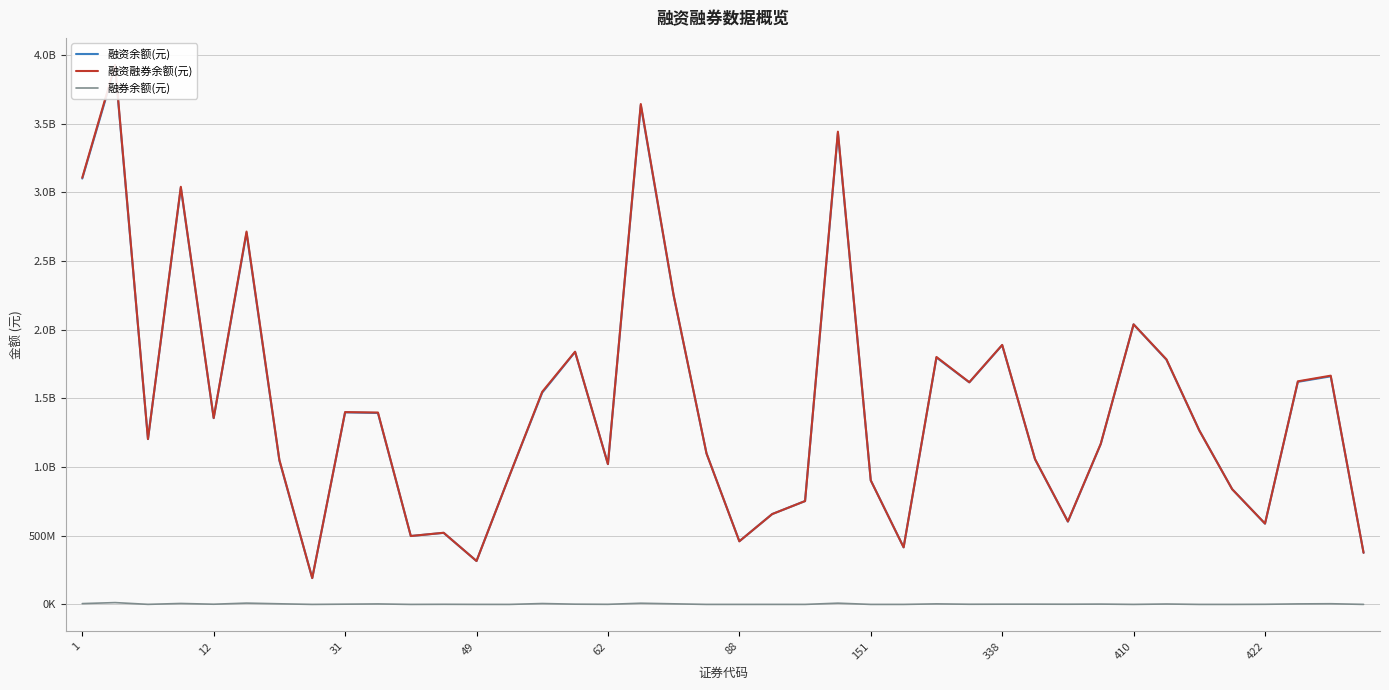

What is the sum of the 融资余额(元) values at 22 and 35?

1590844309